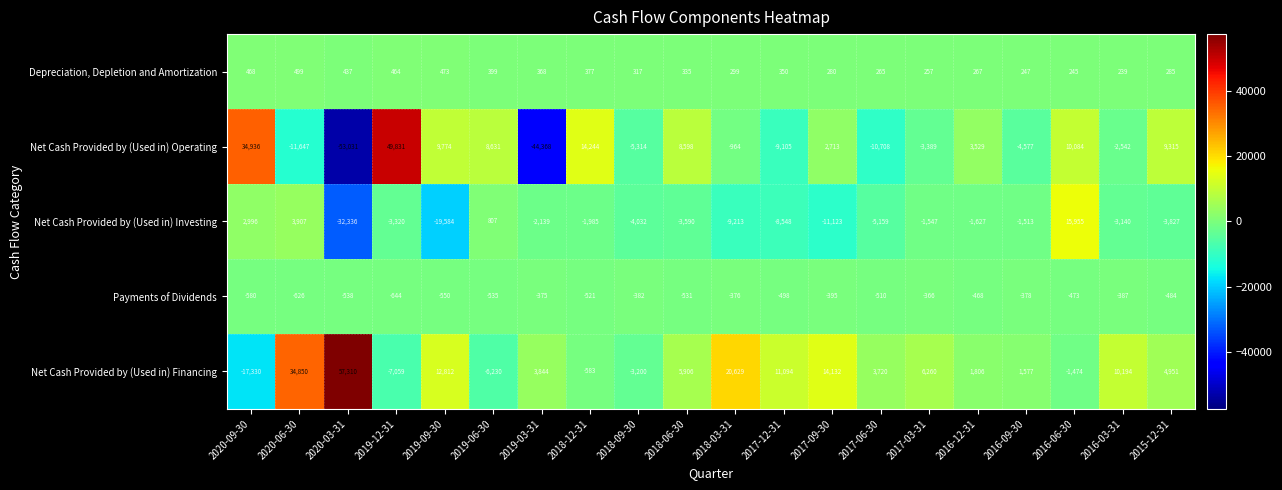

Which series has the largest total across all categories?

Net Cash Provided by (Used in) Financing